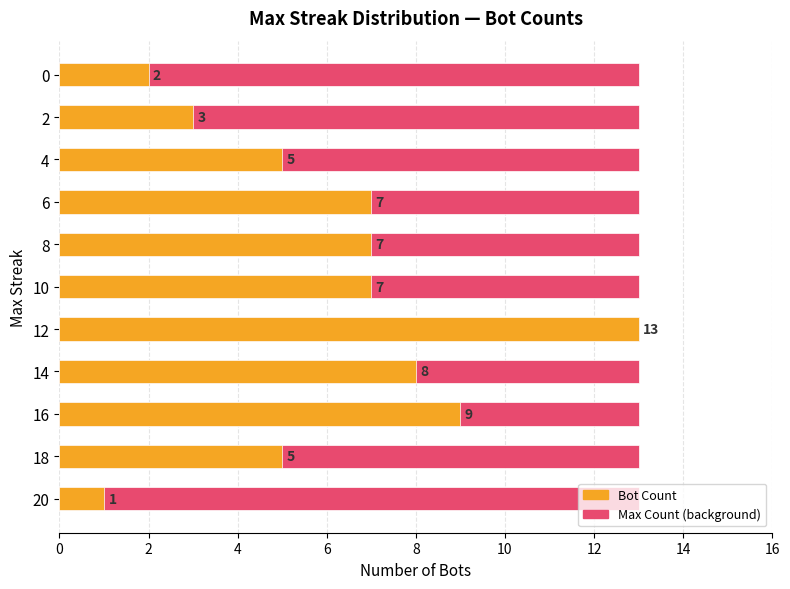

What is the sum of all Bot Count values?

67.0